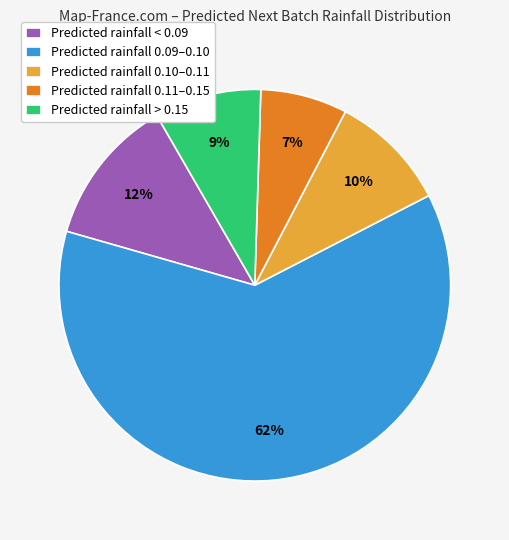

Does any single category account for the majority?

Yes